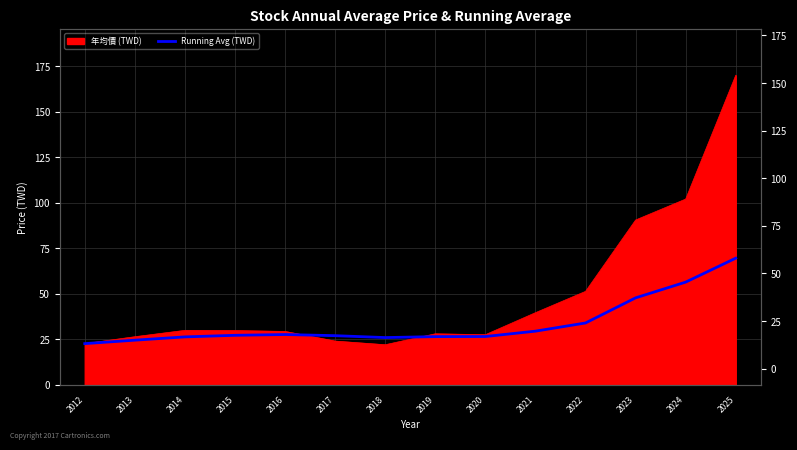

Between 2023 and 2024, which is larger?

2024